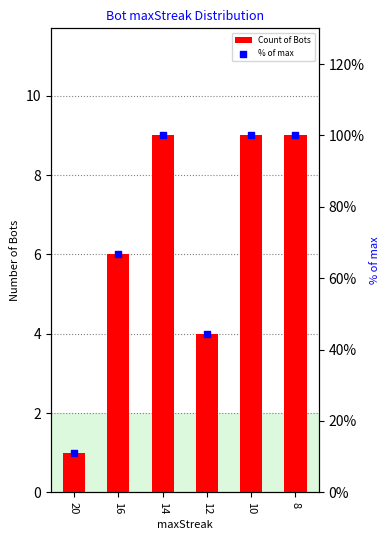

At how many categories does at least one series exceed 56?

4